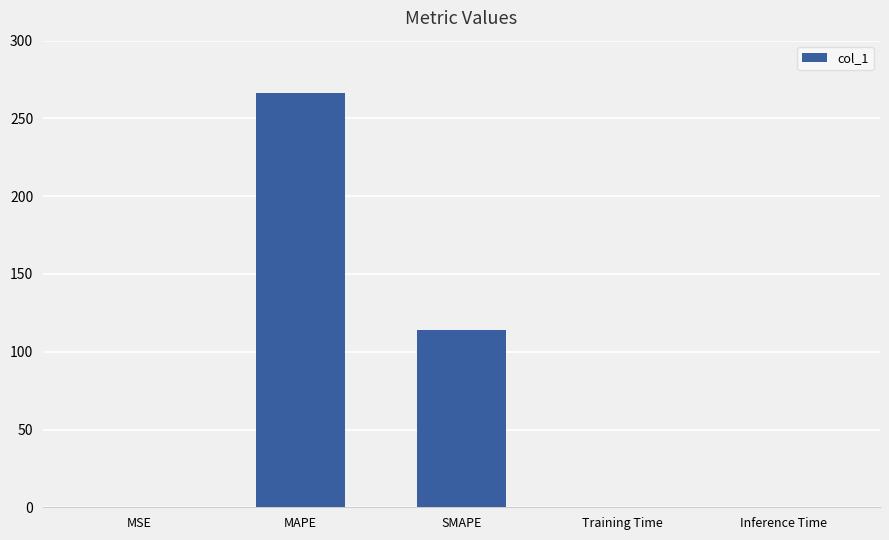

Are the bars grouped side by side (vs. stacked)?

No